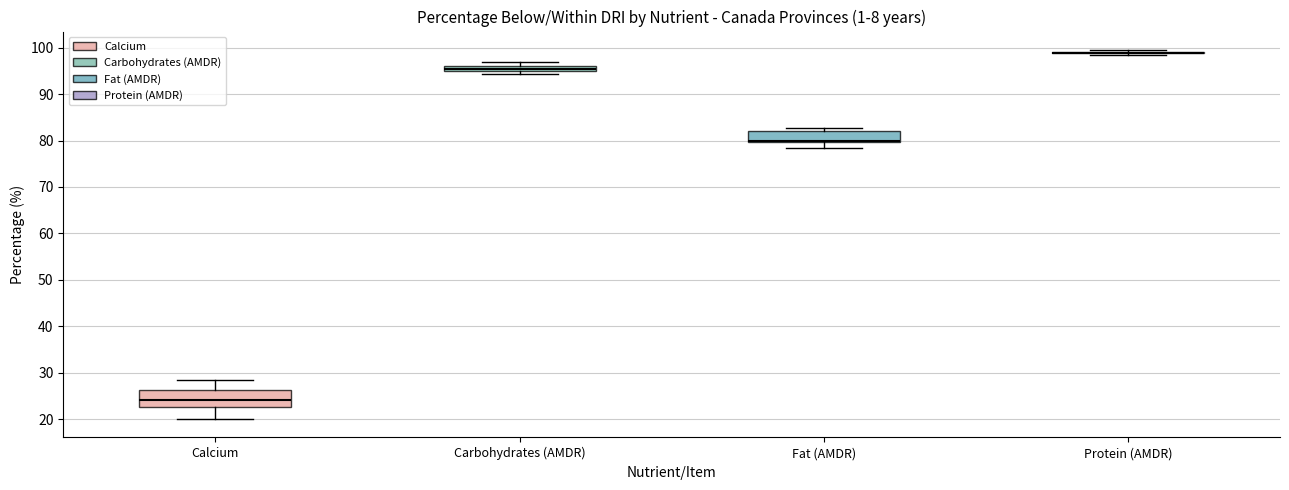

Which box is the tallest, from its lower edge to its upper edge?

Calcium